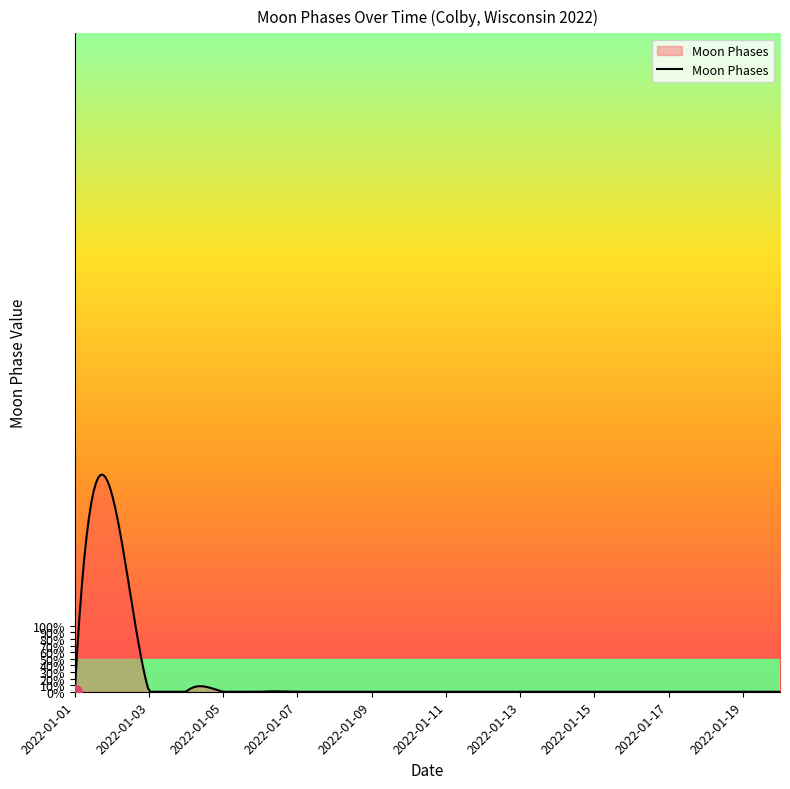

Does the chart display data point markers on the line(s)?

No